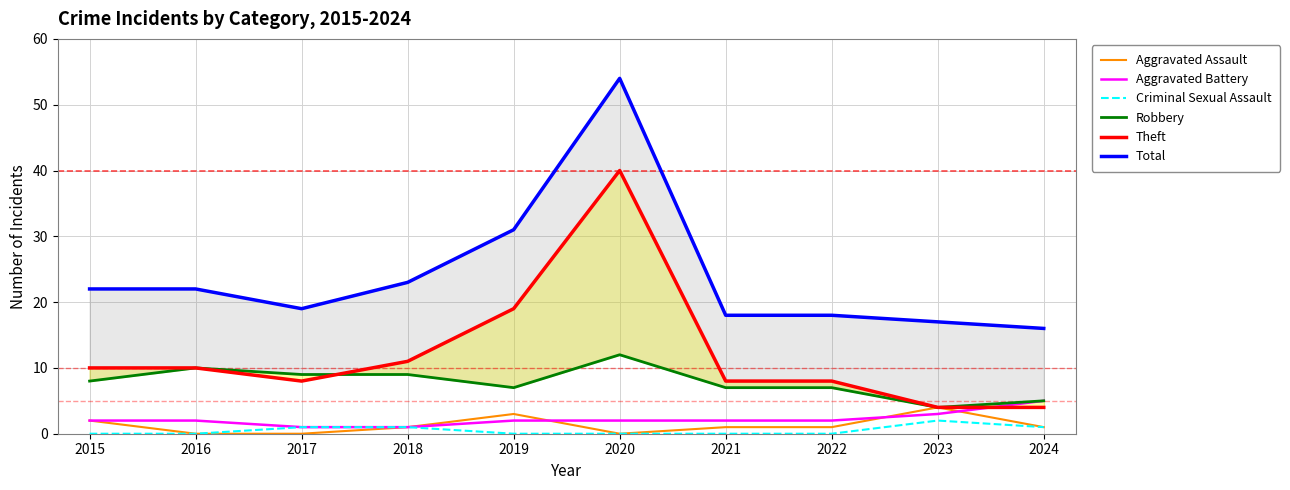

After their last crossing, which series has the higher values: Theft or Robbery?

Theft